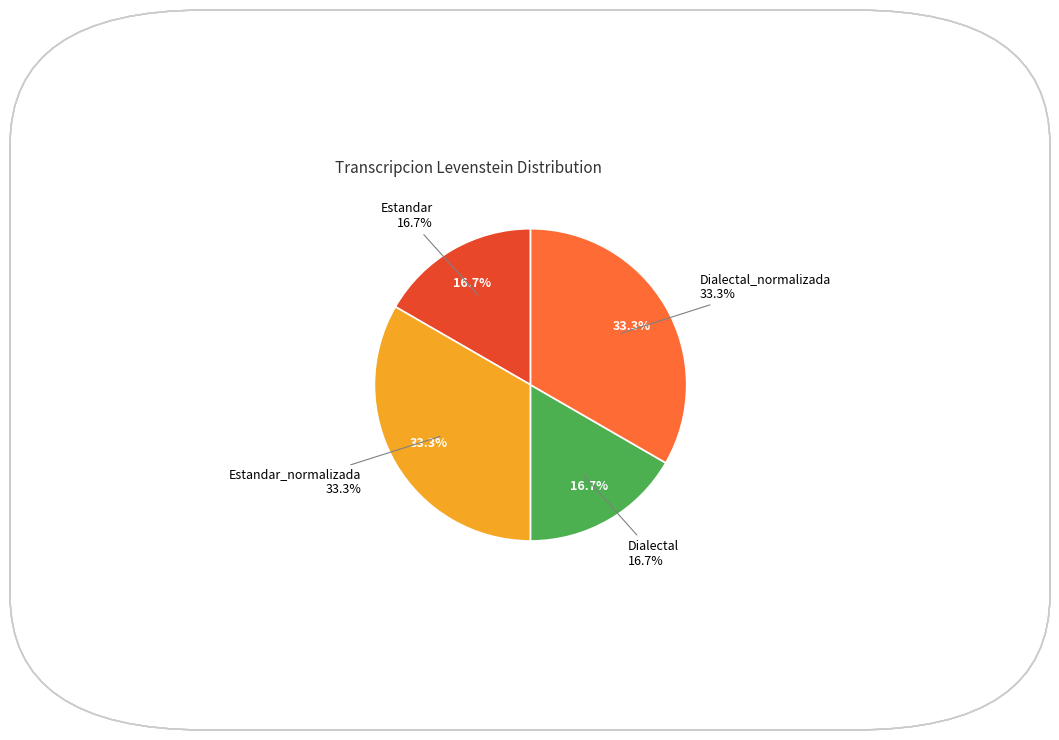

True or false: Dialectal accounts for 17% of the total.

True